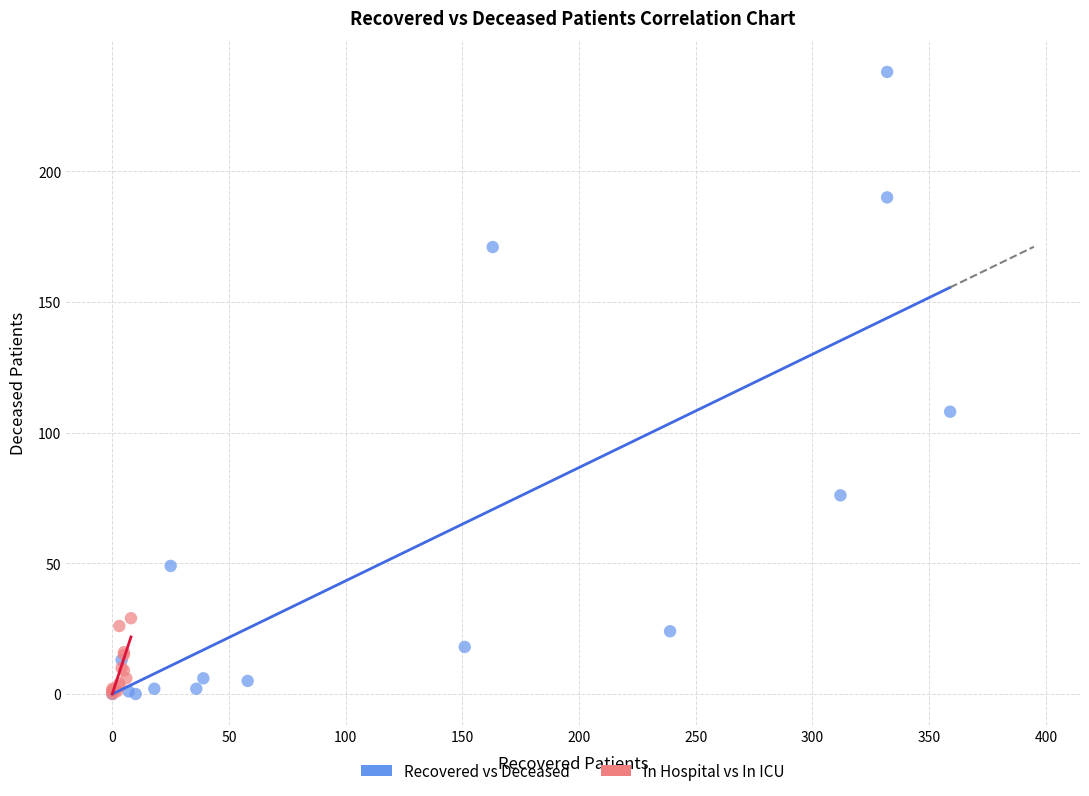

Which series has the widest spread of Y values?

Recovered vs Deceased